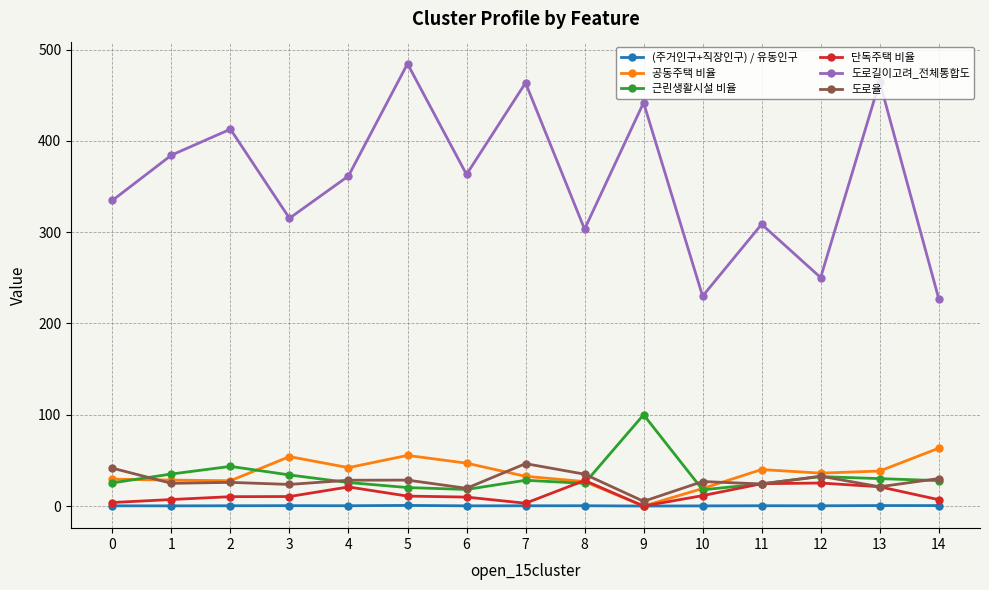

True or false: 단독주택 비율 has a value of 21.1 at 13.

True